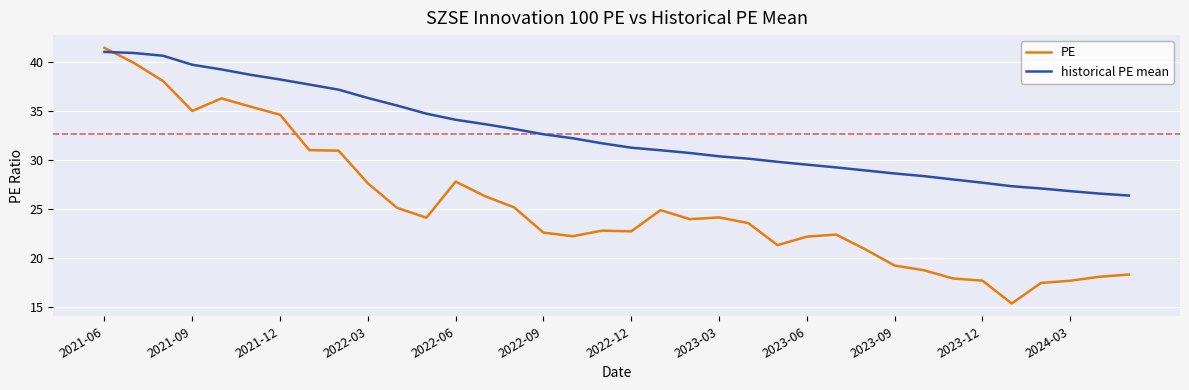

What is the average value of the PE series?

25.4